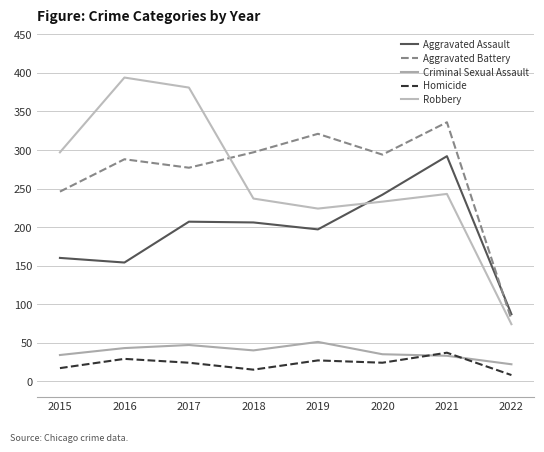

What is the smallest value displayed?

8